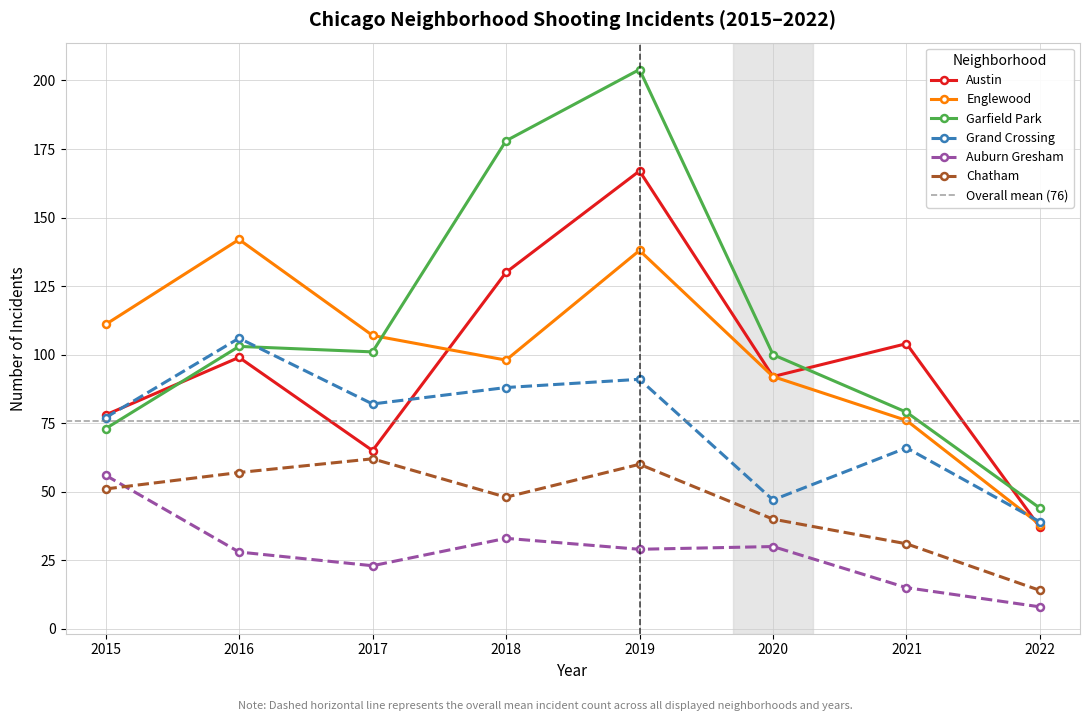

How many series are shown in this chart?

6